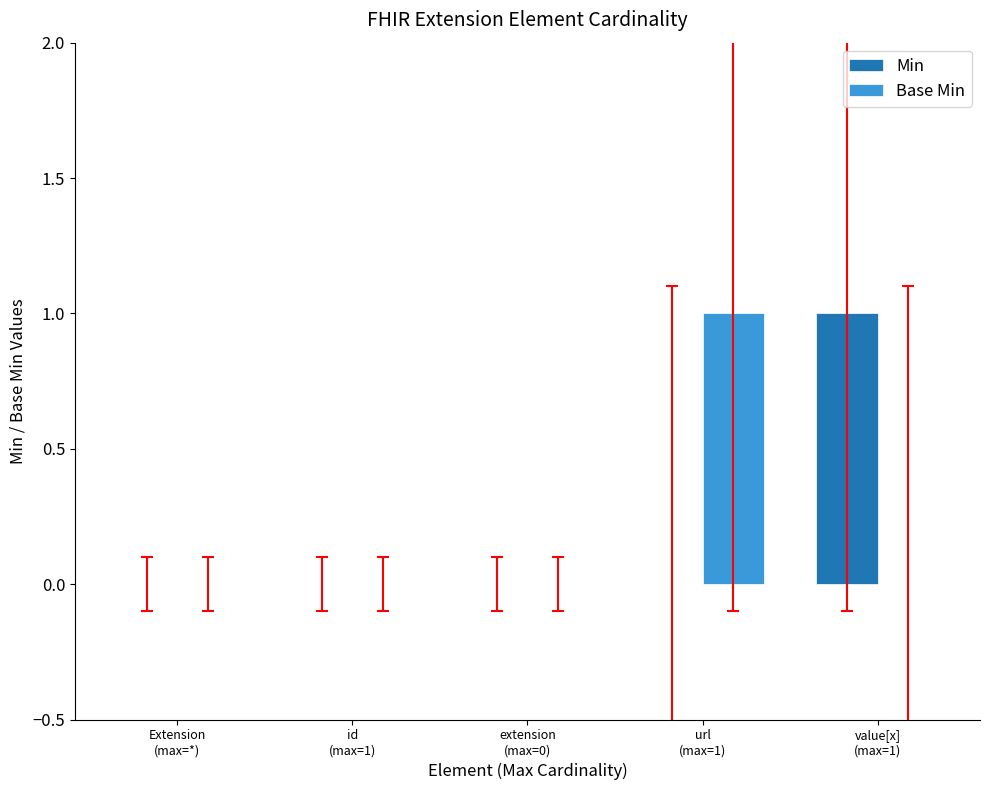

What is the sum of all Min values?

1